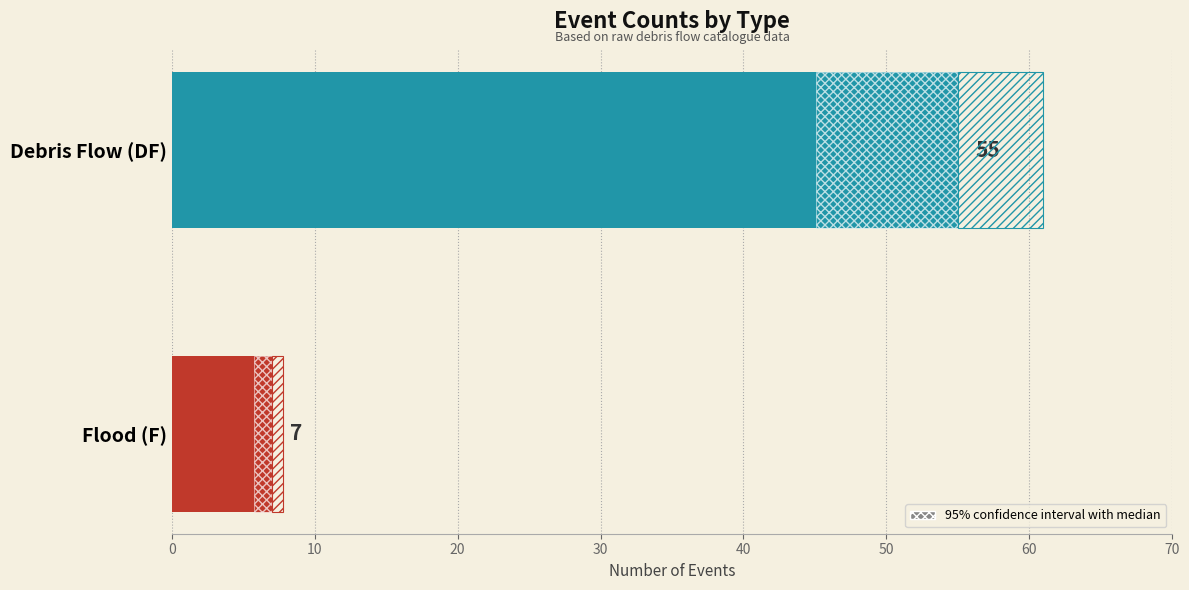

Between DF and F, which is larger?

DF